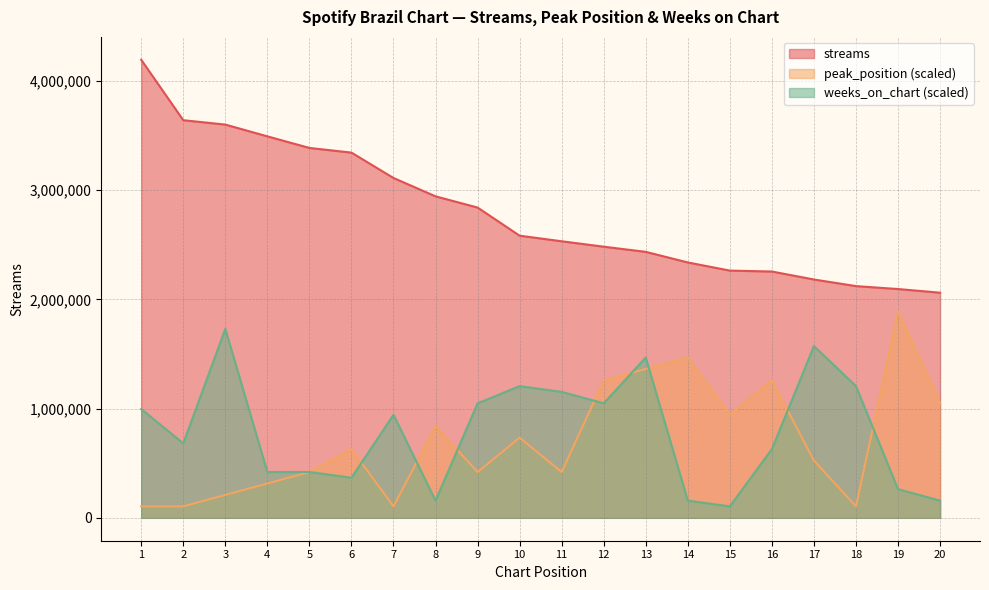

True or false: weeks_on_chart has a value of 419349.4 at 5.

True